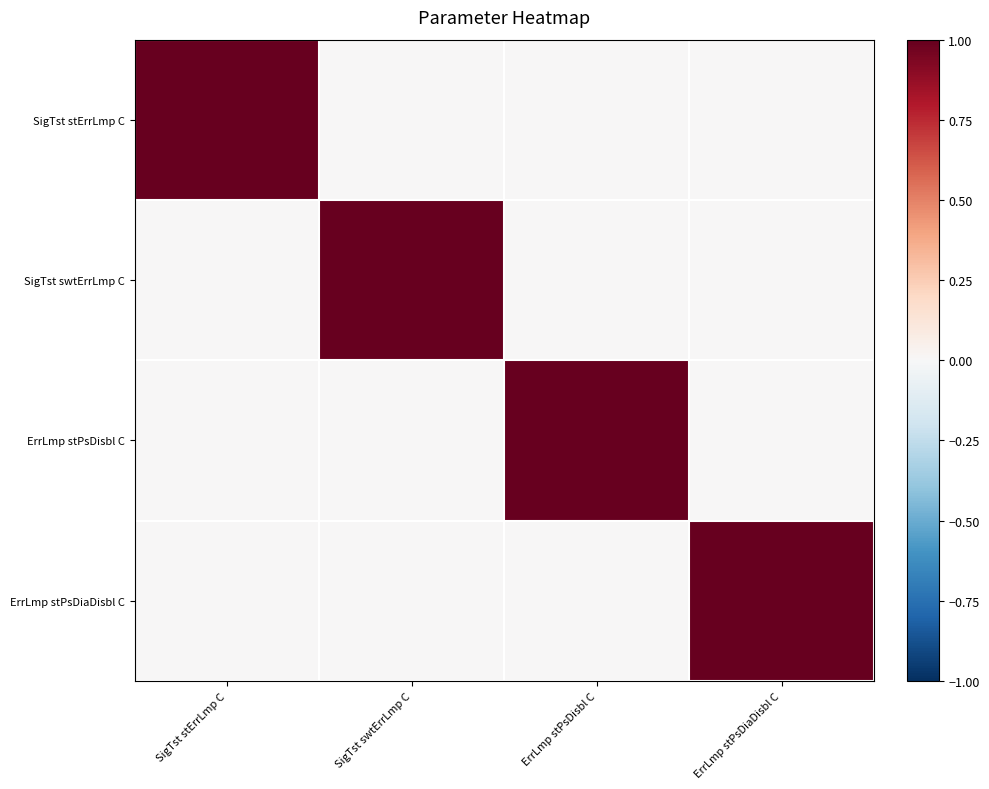

What is the difference between the highest and lowest values at ErrLmp stPsDiaDisbl C?

1